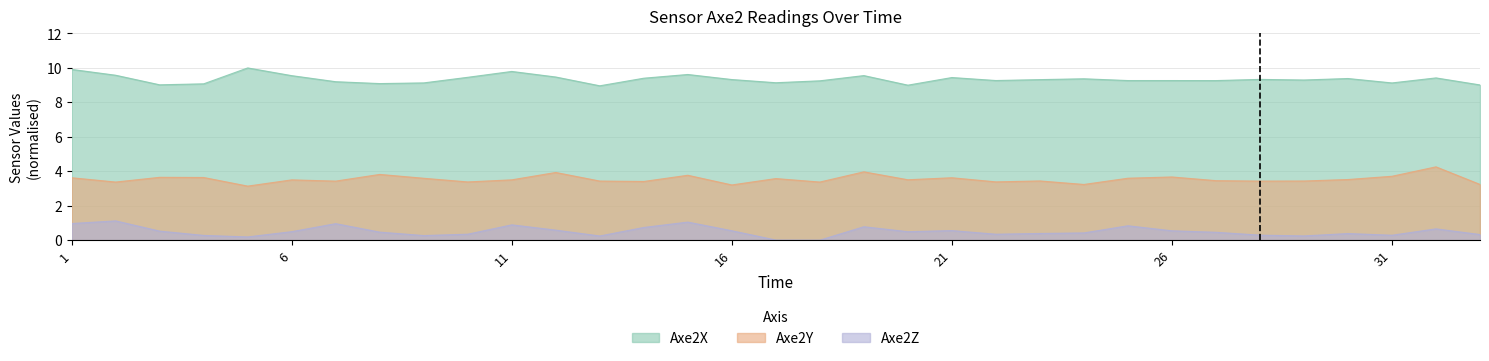

Rank the categories by Axe2Y value from lowest to highest.

5, 16, 24, 33, 2, 18, 10, 22, 14, 7, 28, 13, 29, 23, 27, 6, 11, 20, 30, 17, 9, 25, 1, 21, 4, 3, 26, 31, 15, 8, 12, 19, 32